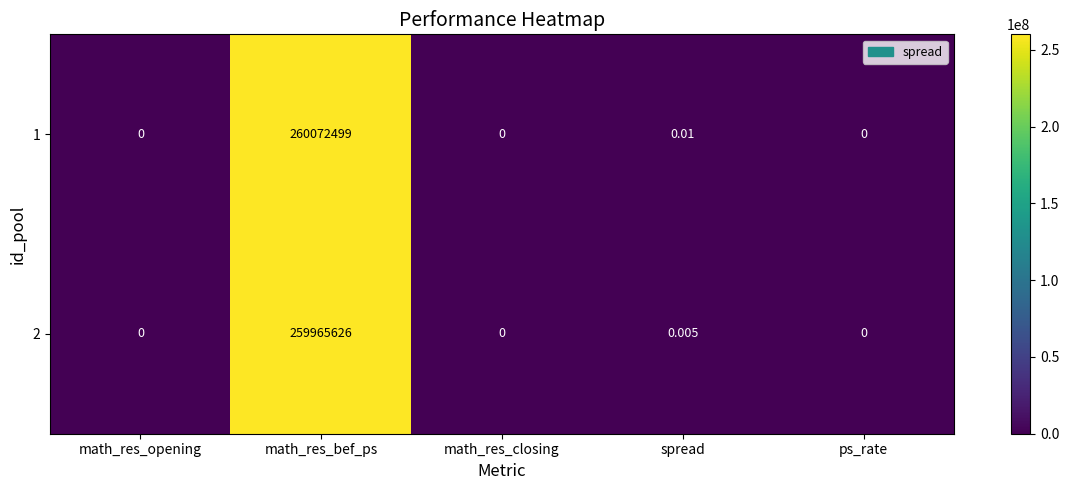

At how many categories does at least one series exceed 49555180?

1